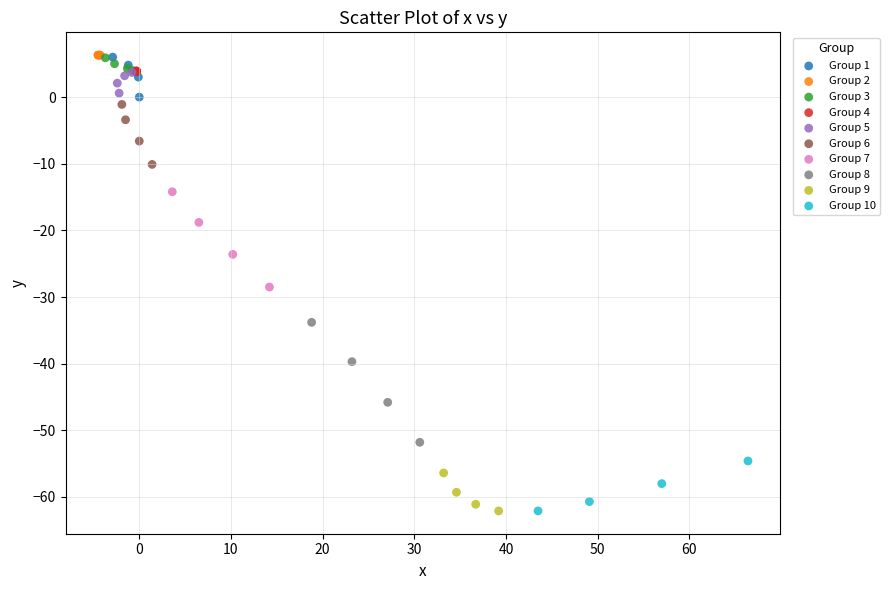

What are all the series names shown in the legend?

Group 1, Group 2, Group 3, Group 4, Group 5, Group 6, Group 7, Group 8, Group 9, Group 10